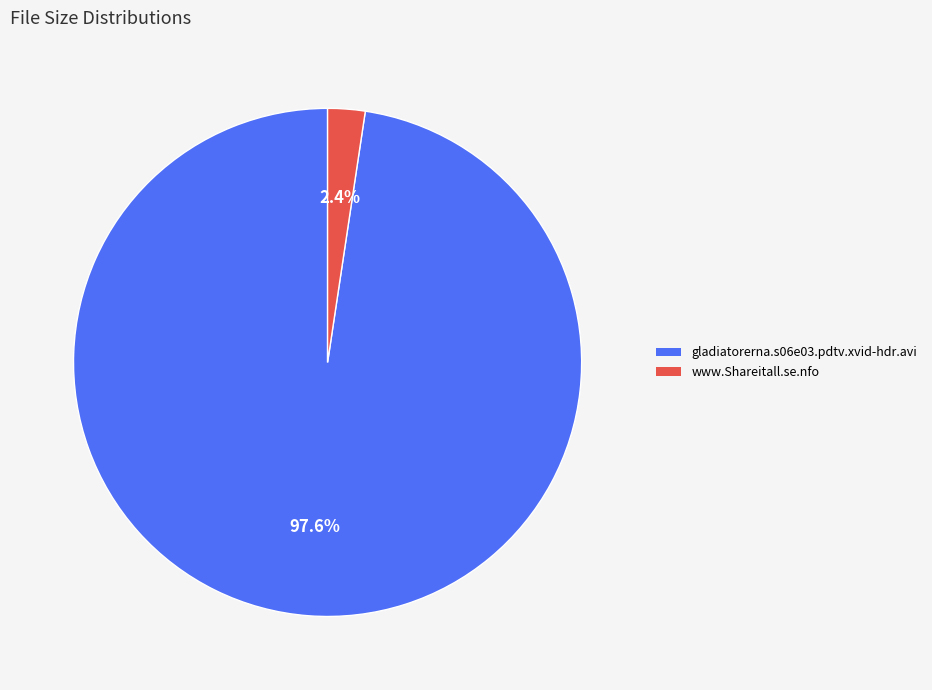

The www.Shareitall.se.nfo slice represents 2% of the pie. True or false?

True